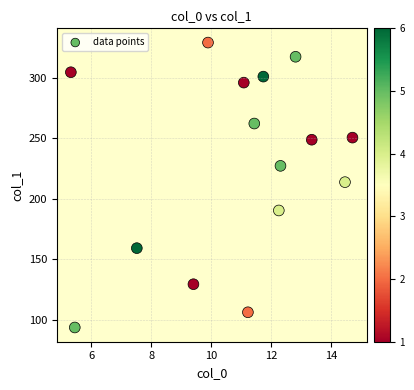

What is the range of Y values (max minus min)?

235.0